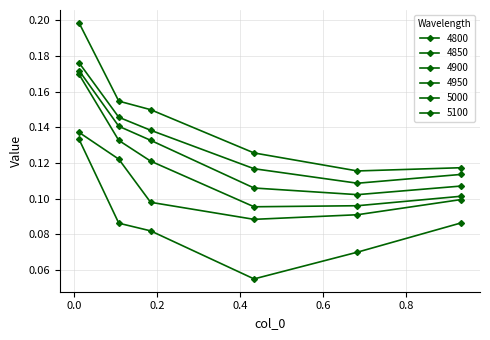

What is the greatest value displayed?

0.2